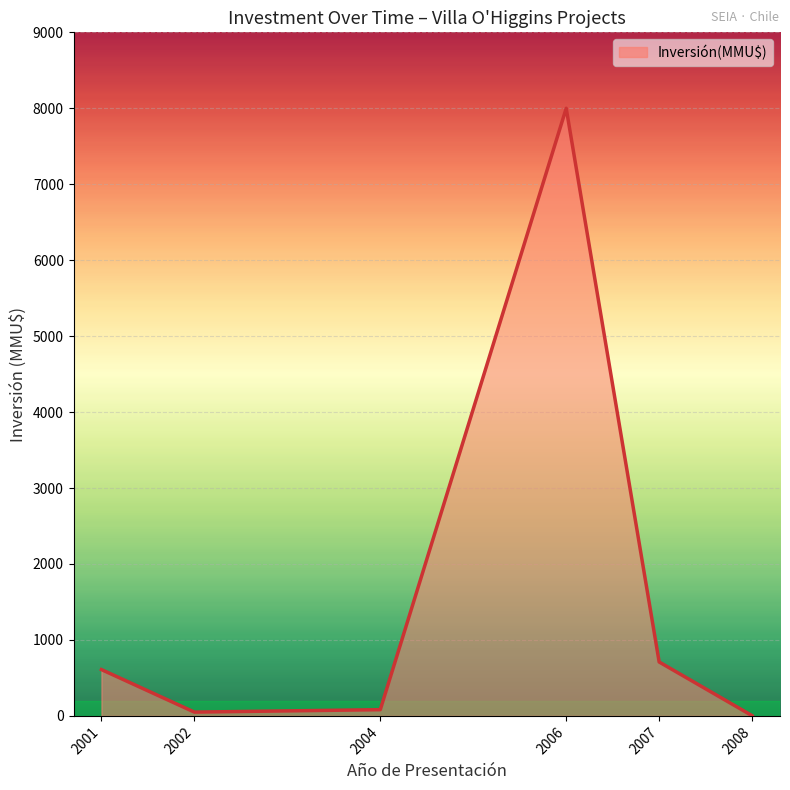

What is the difference between the maximum and minimum values?

7996.8